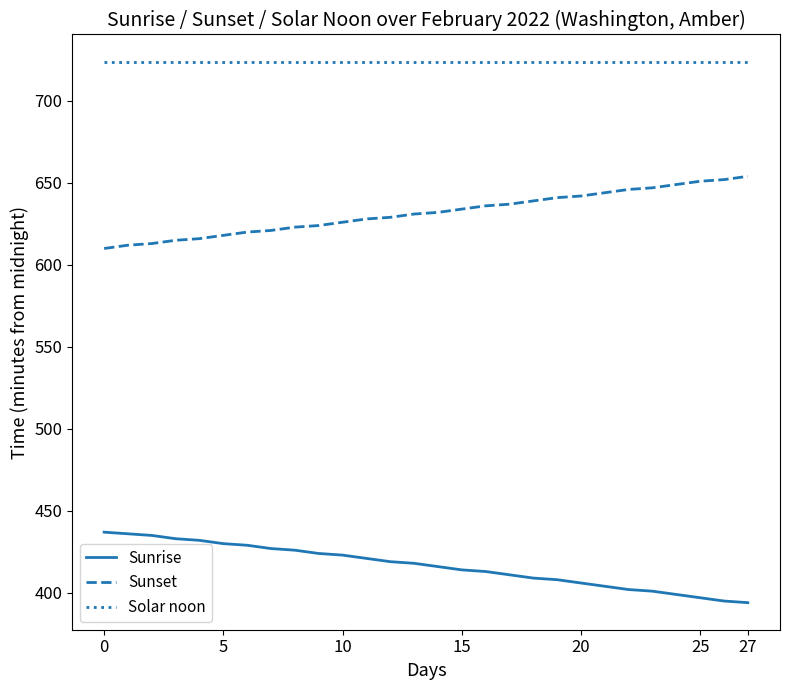

What is the greatest value displayed?

724